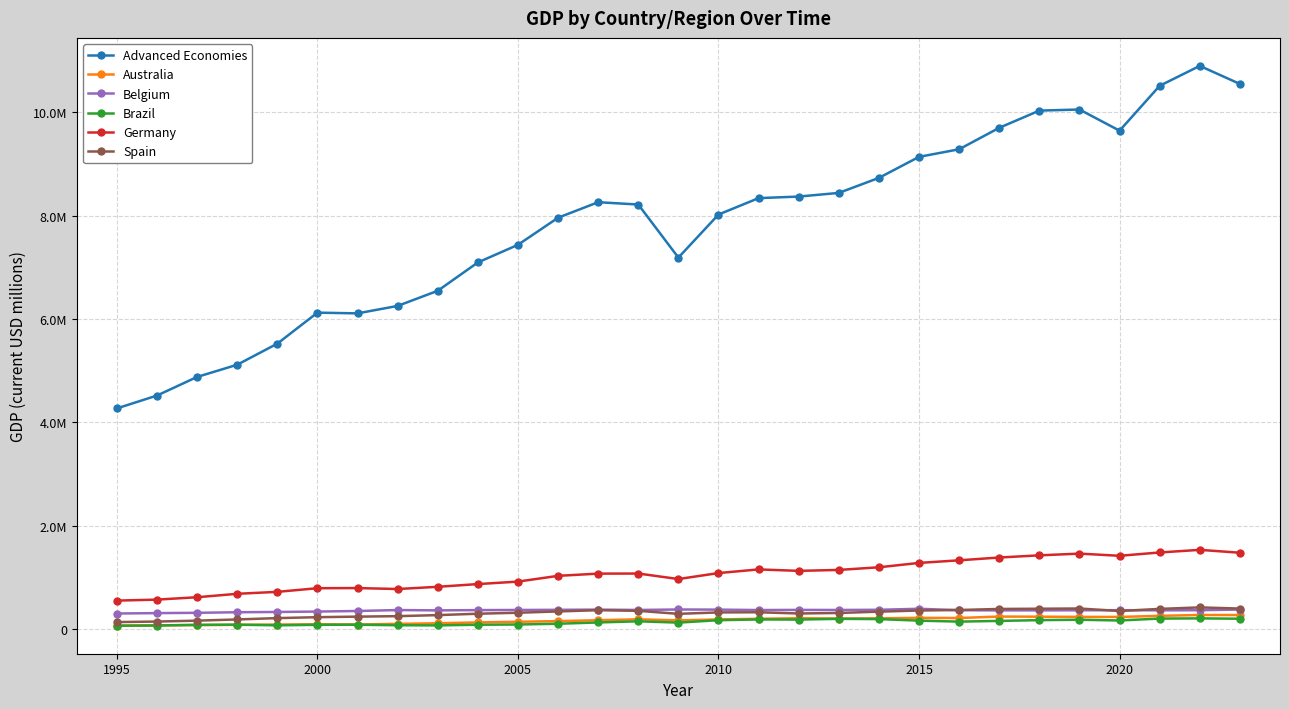

True or false: Brazil has more than 1 points higher than both neighbors.

True